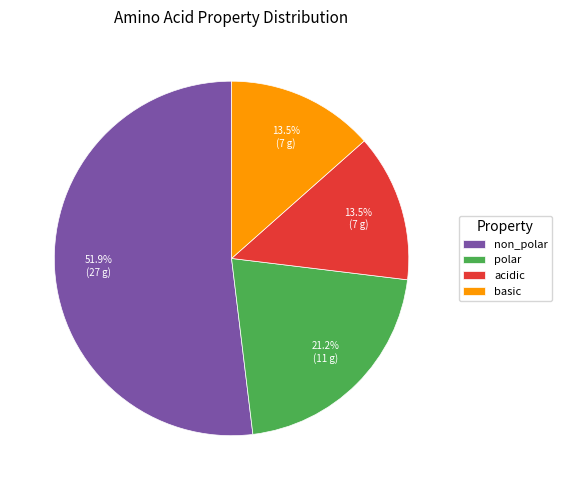

Count the number of slices in the pie.

4